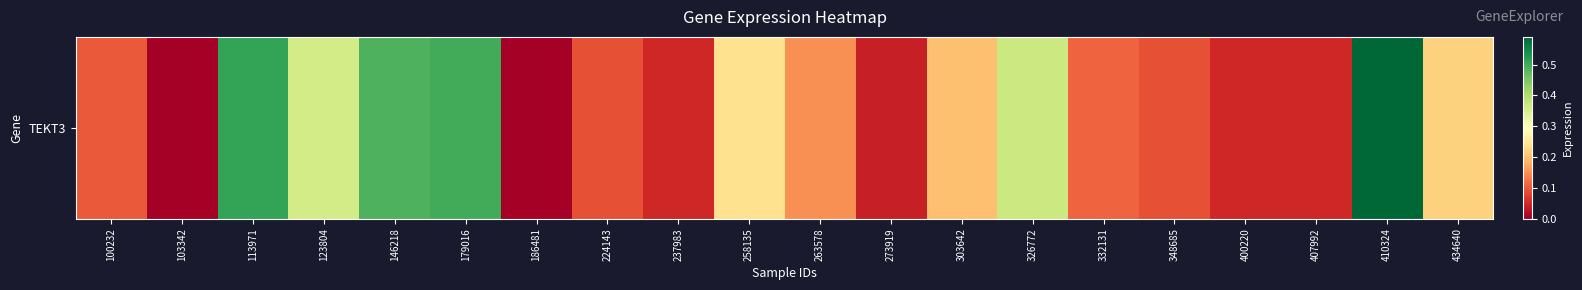

The chart shows a value of 0.1 at 224143. True or false?

False